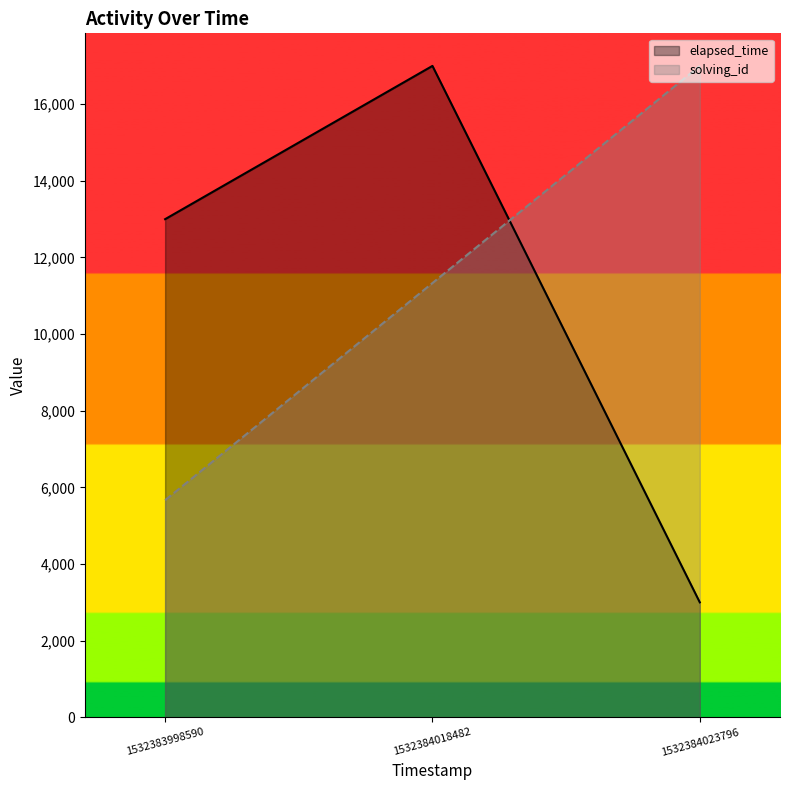

True or false: elapsed_time has a value of 21857.0 at 1532383998590.

False